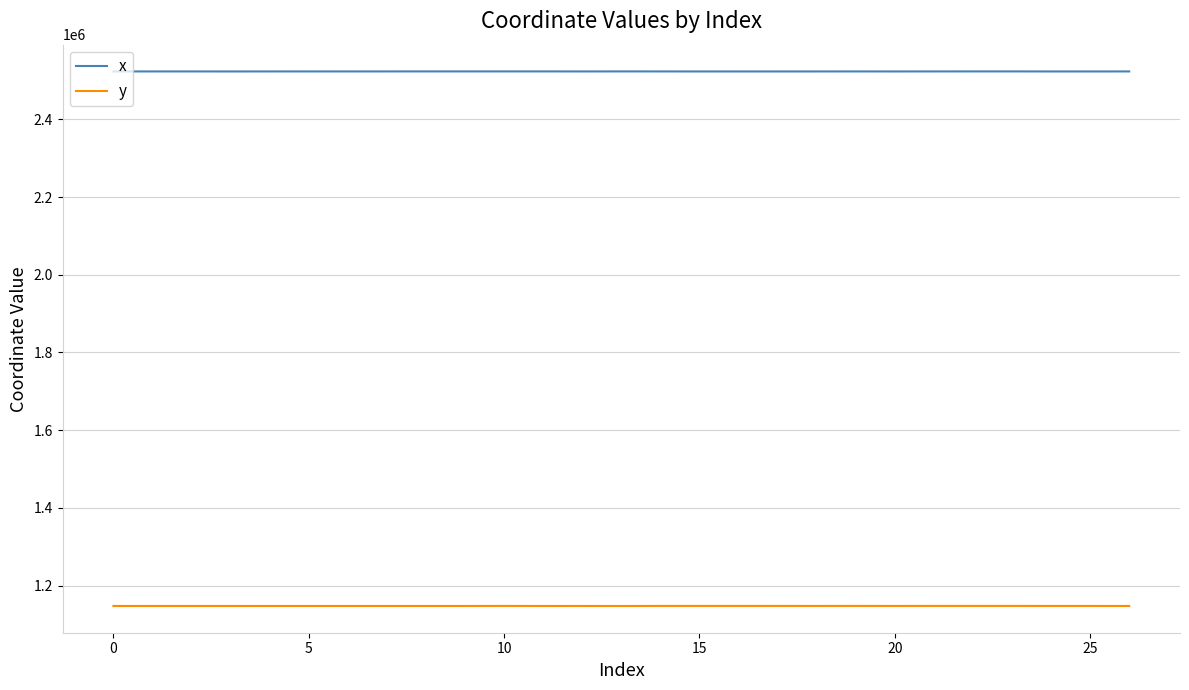

What is the smallest value displayed?

1147440.6